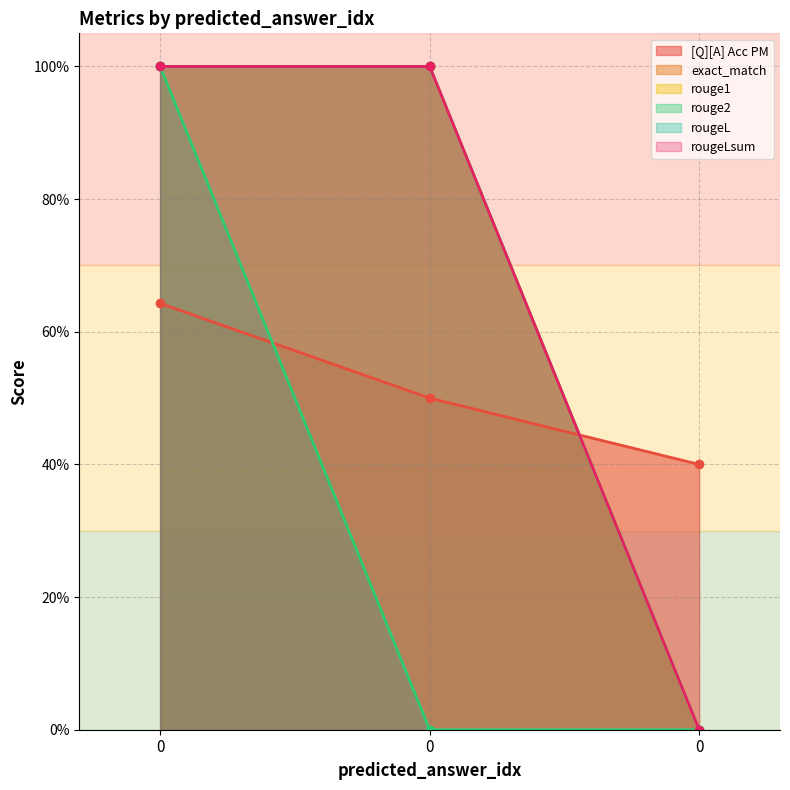

Reading left to right, extract all data points from this chart.

[Q][A] Acc PM: 0=0.6	0=0.5	0=0.4
exact_match: 0=1.0	0=1.0	0=0.0
rouge1: 0=1.0	0=1.0	0=0.0
rouge2: 0=1.0	0=0.0	0=0.0
rougeL: 0=1.0	0=1.0	0=0.0
rougeLsum: 0=1.0	0=1.0	0=0.0